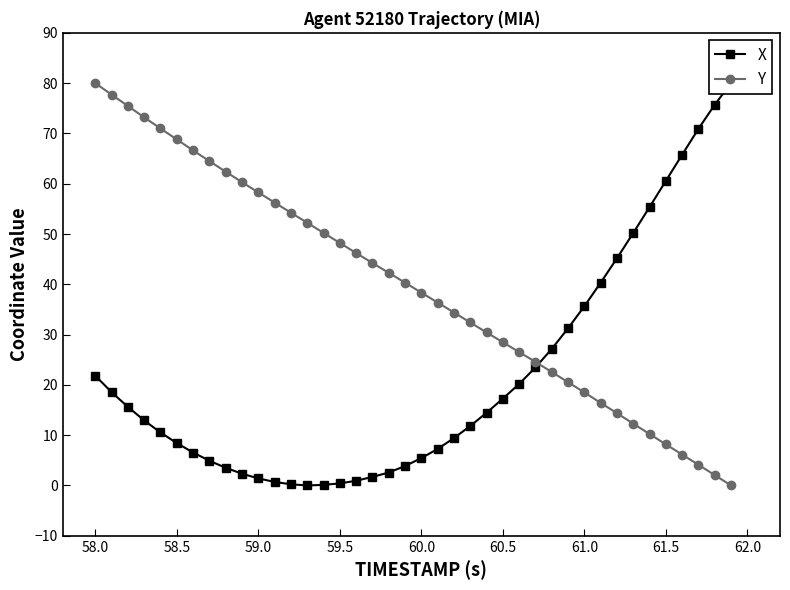

How many data points in X are above 12?

20